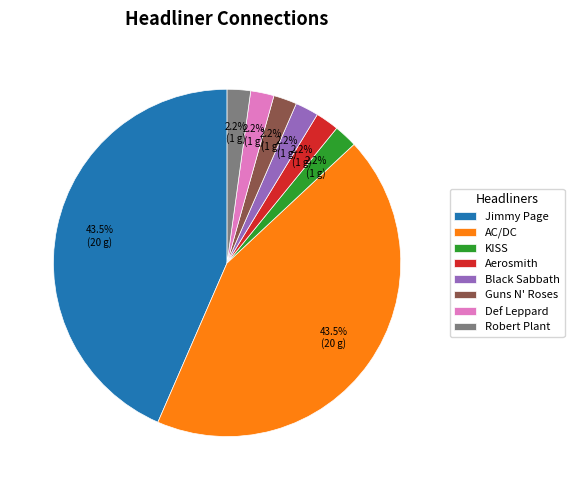

Between Robert Plant and Jimmy Page, which is larger?

Jimmy Page